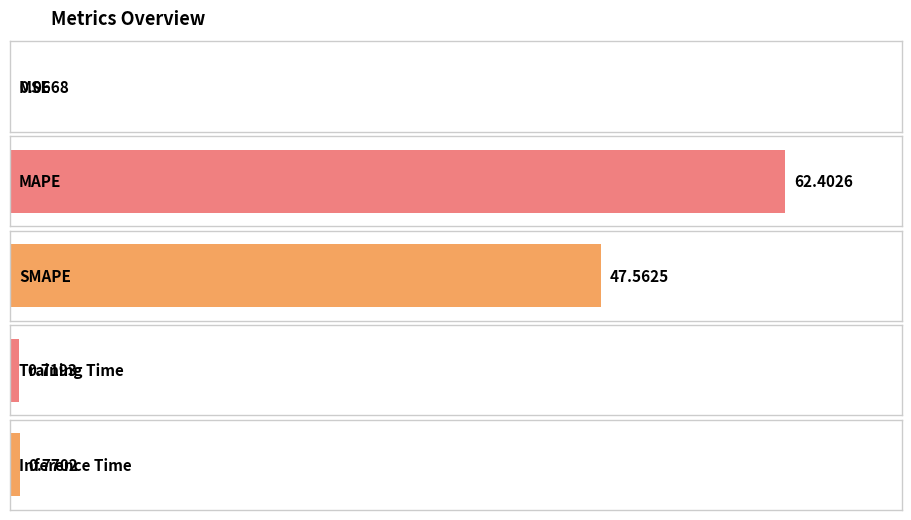

Does the chart contain any negative values?

No